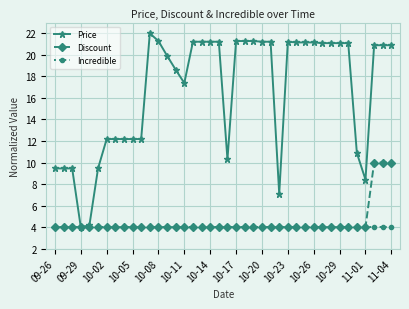

What are all the series names shown in the legend?

Price, Discount, Incredible